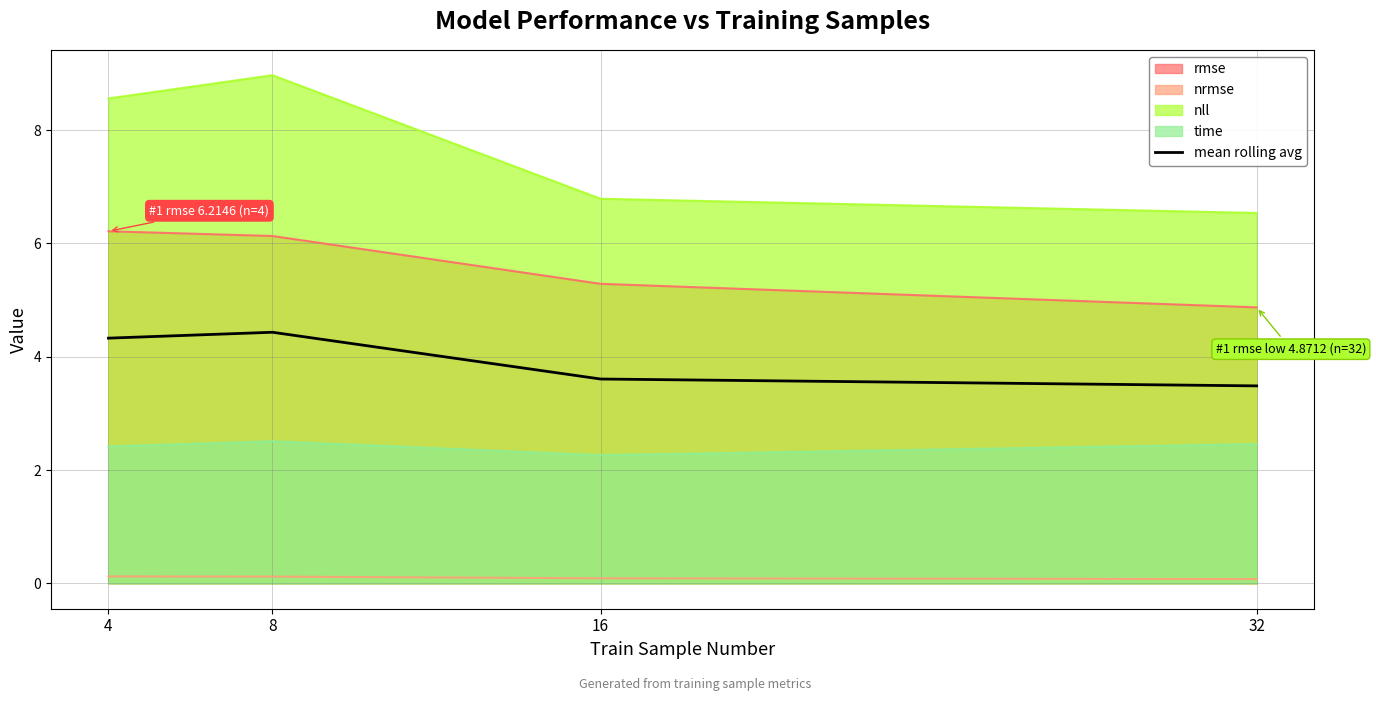

Reading left to right, what are all the values shown in this chart?

4=4.3	8=4.4	16=3.6	32=3.5